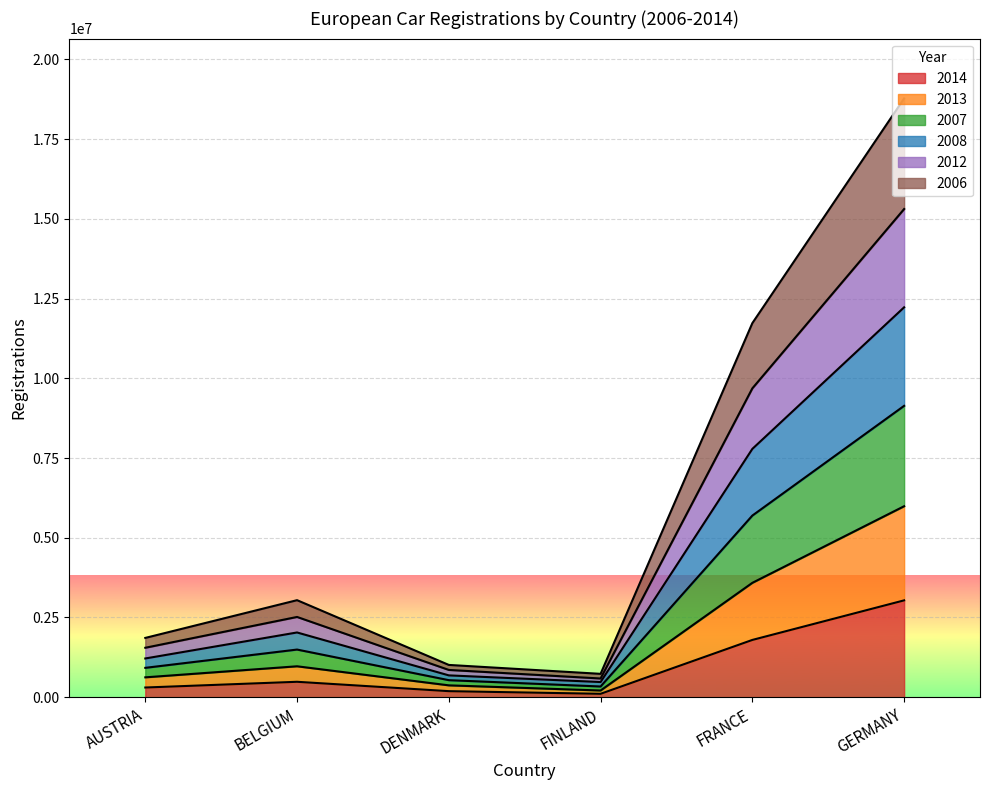

True or false: 2014 and 2013 cross at least once.

False